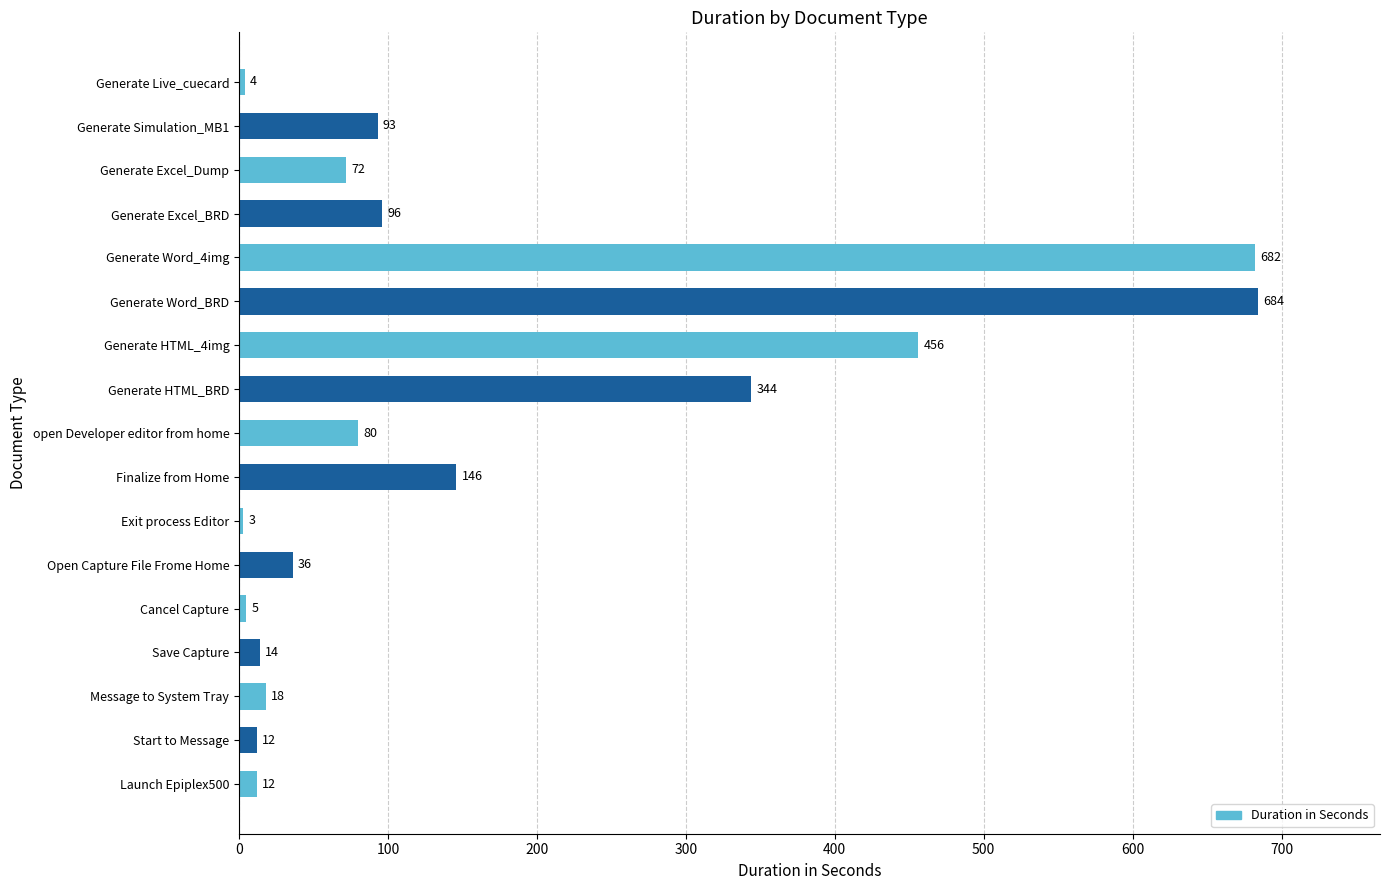

How many data points does each series have?

17